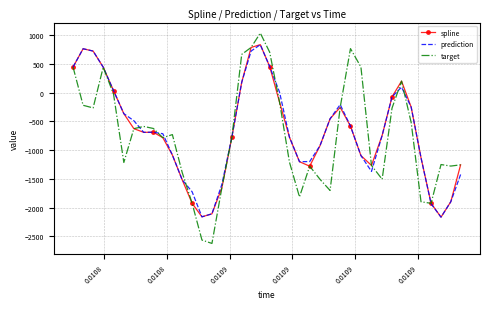

In prediction, how many points are lower than both neighbors (excluding endpoints)?

5